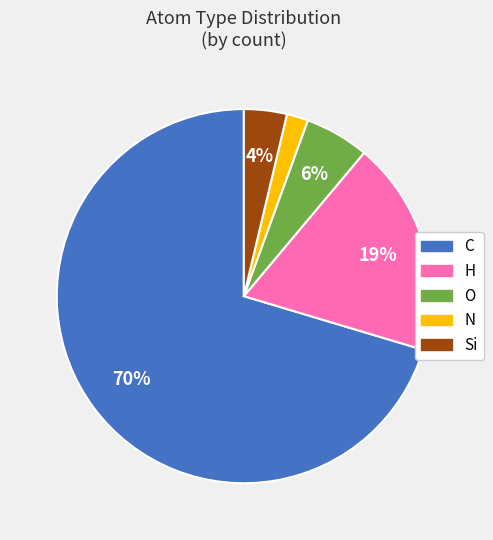

Do C and Si together represent more than half of the pie?

Yes